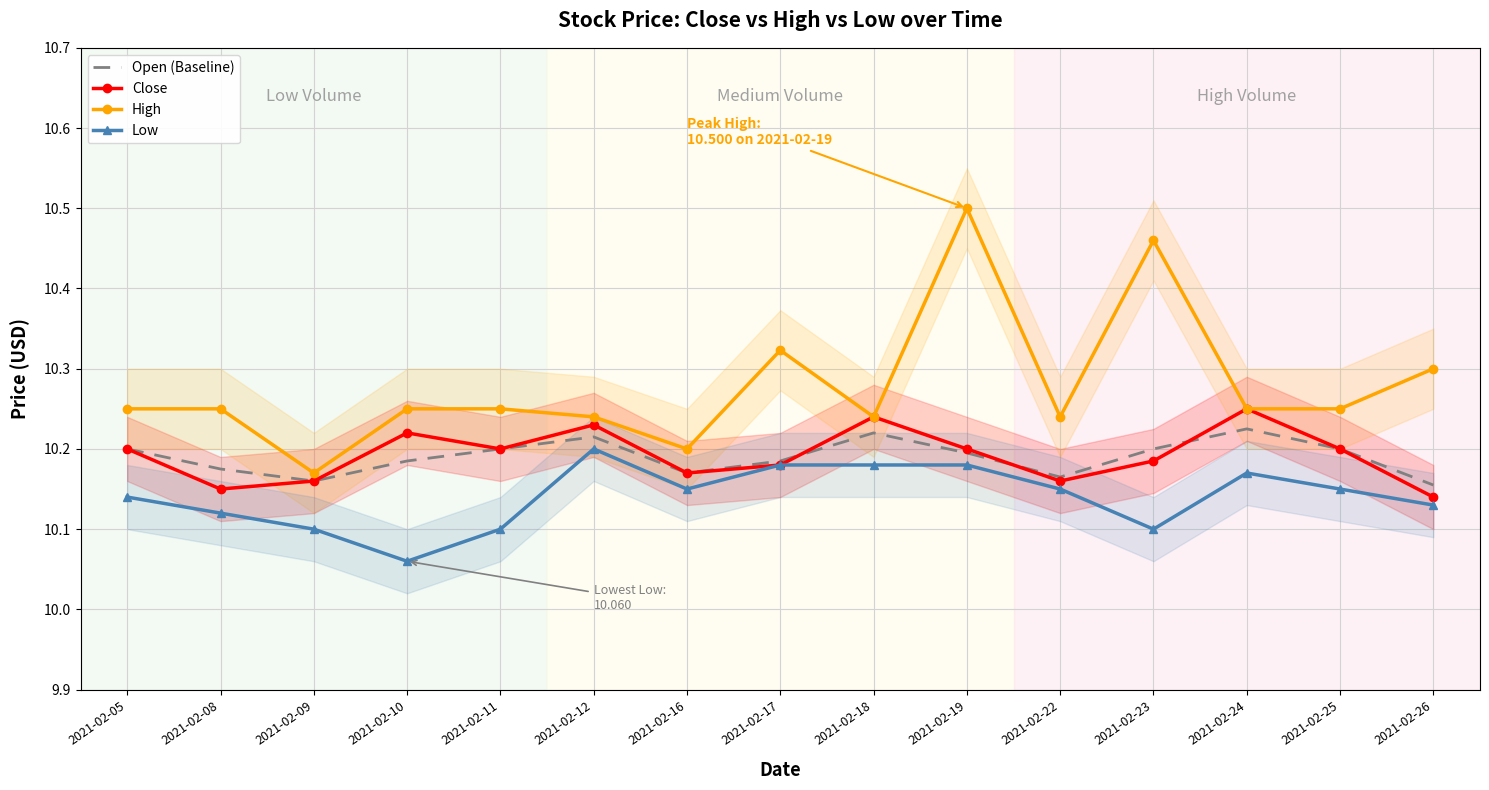

At which category does Close reach its first local valley?

2021-02-08